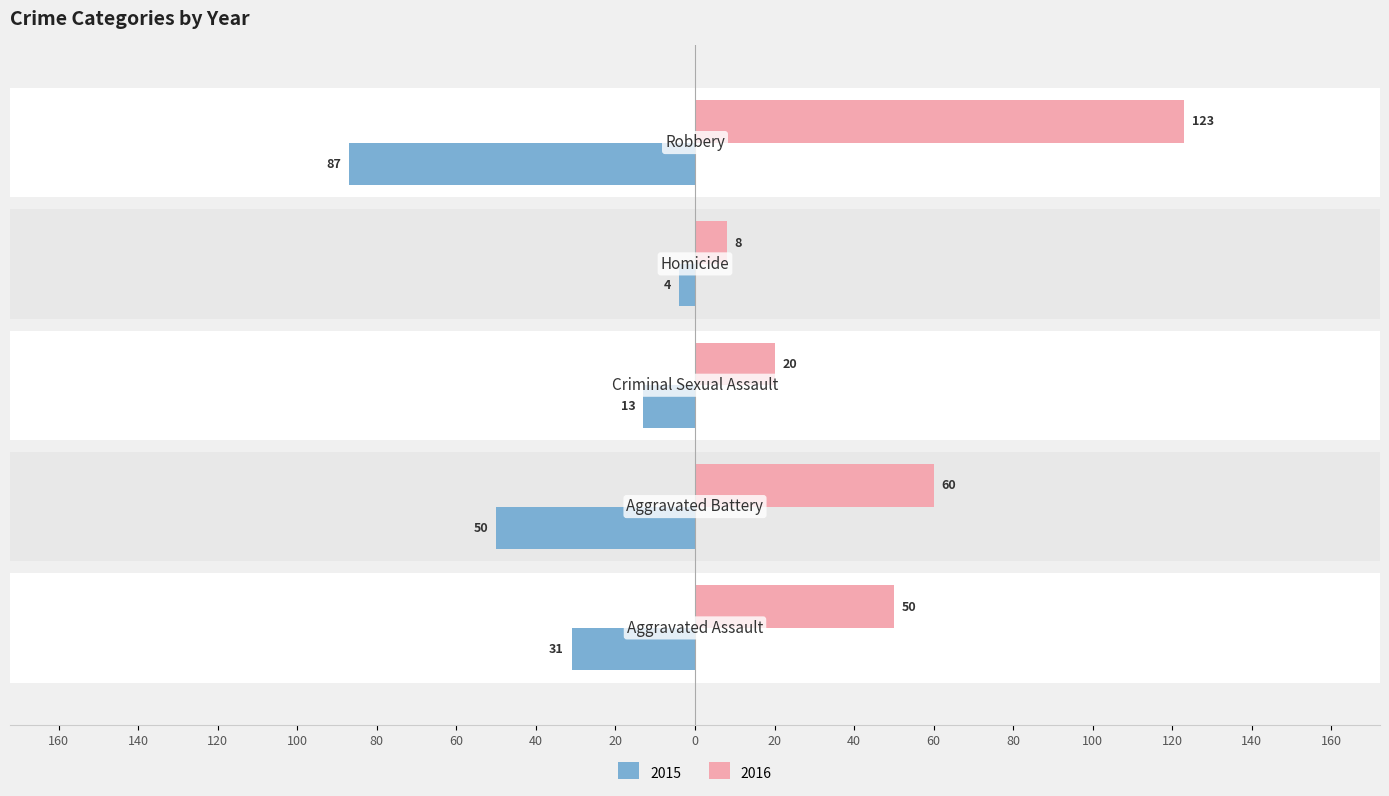

Is it true that 2015 equals -4 at Homicide?

True